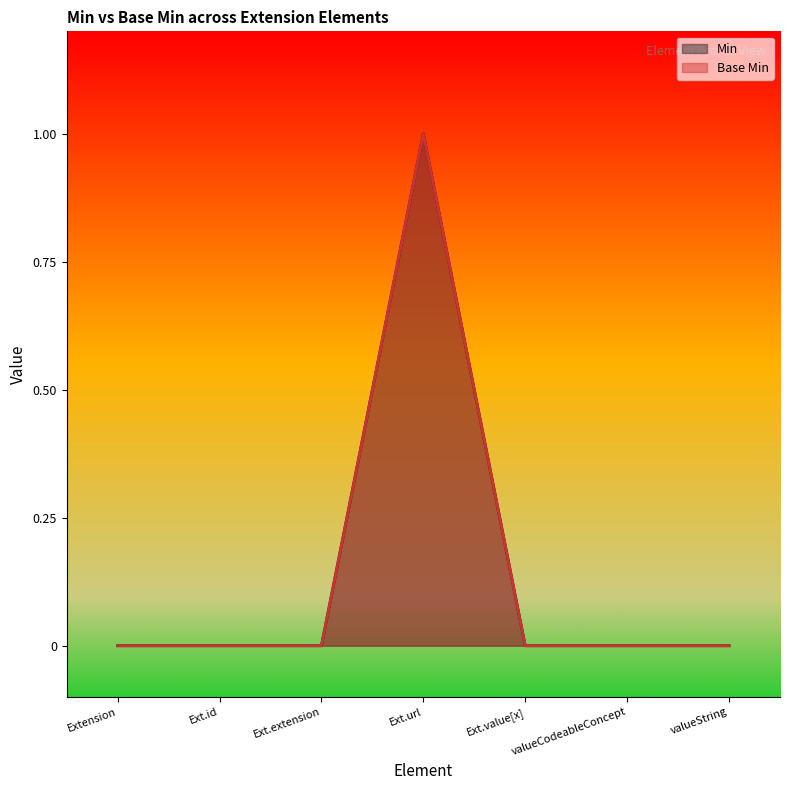

How many Min values are between 0 and 1?

7